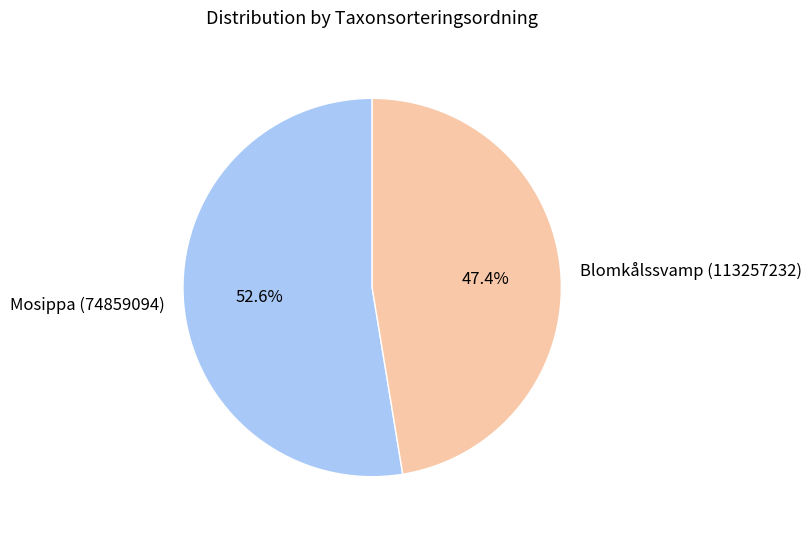

Between Blomkålssvamp (113257232) and Mosippa (74859094), which is larger?

Mosippa (74859094)